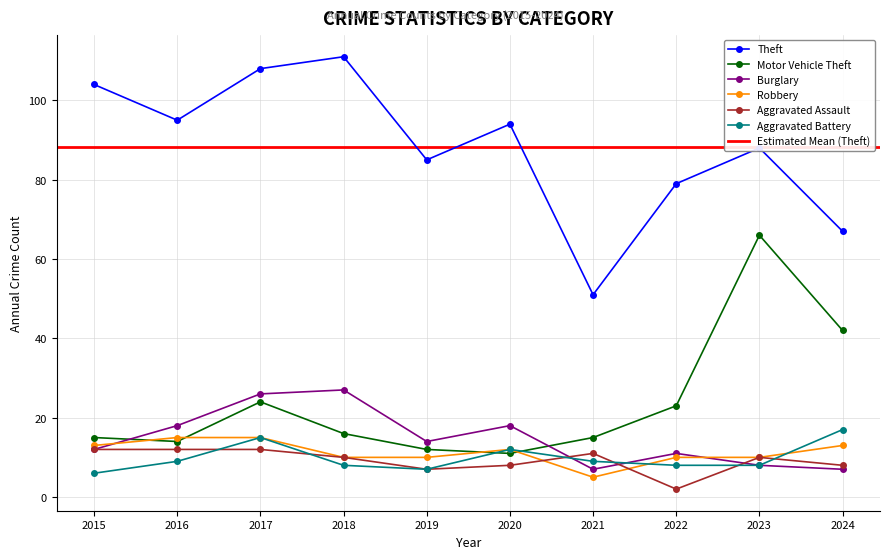

In Motor Vehicle Theft, how many points are higher than both neighbors (excluding endpoints)?

2